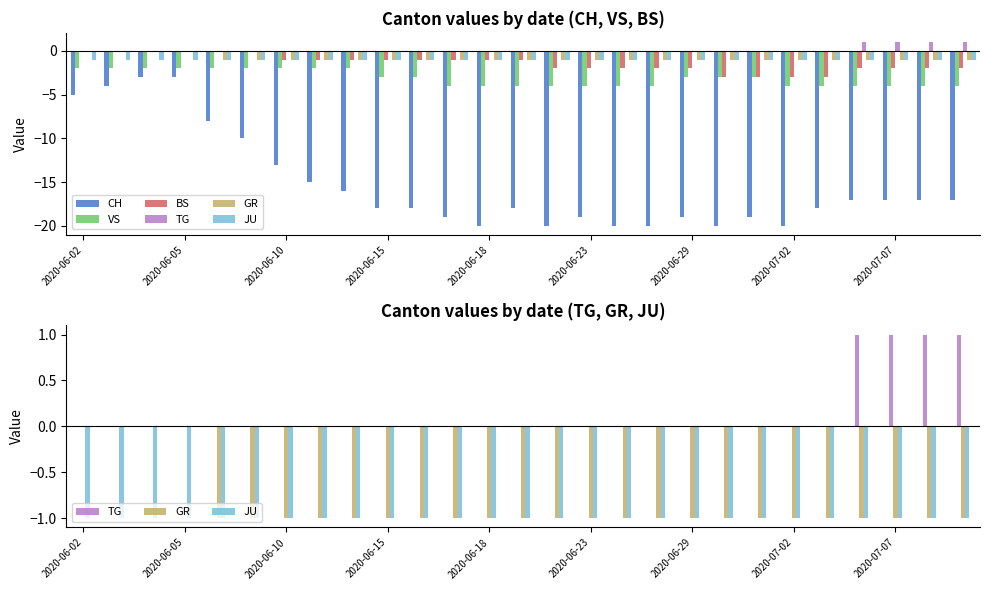

Is the value of JU at 2020-06-05 greater than the value of VS at 2020-06-10?

Yes